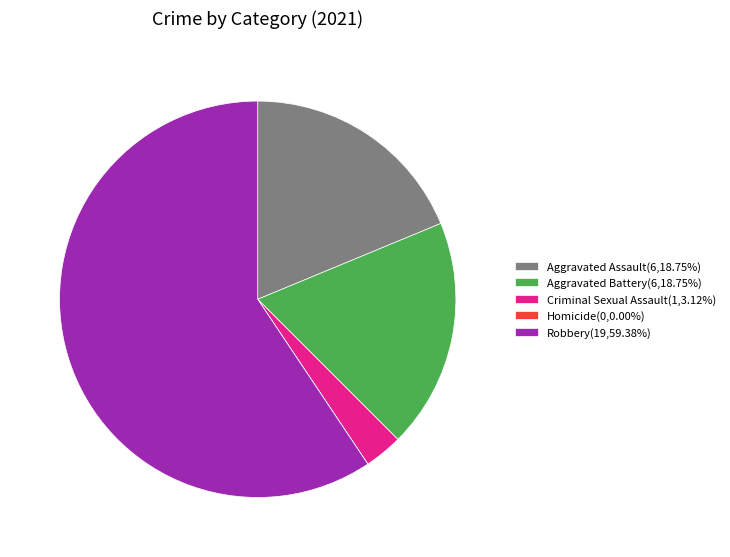

Is the sum of Aggravated Battery(6,18.75%) and Aggravated Assault(6,18.75%) greater than half?

No